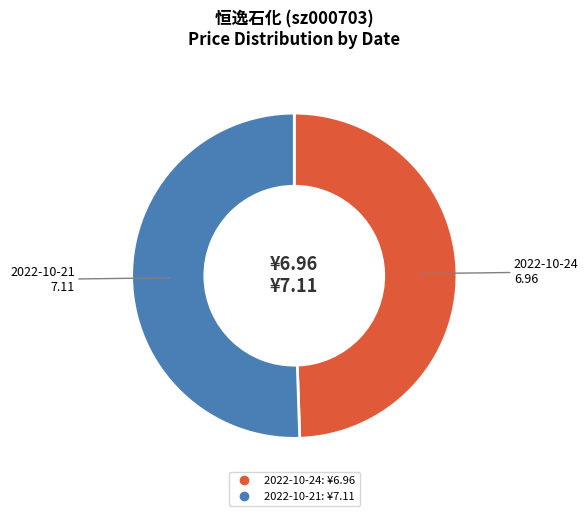

Is there a majority slice in this chart?

Yes